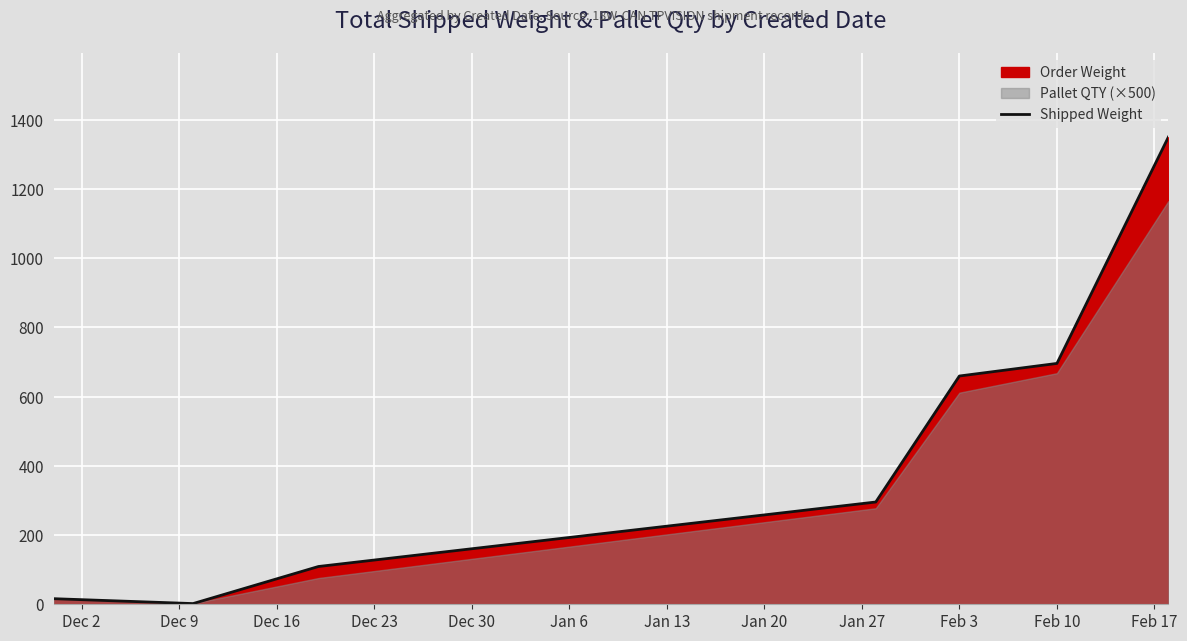

What is the highest value of the Shipped Weight series?

1349.7